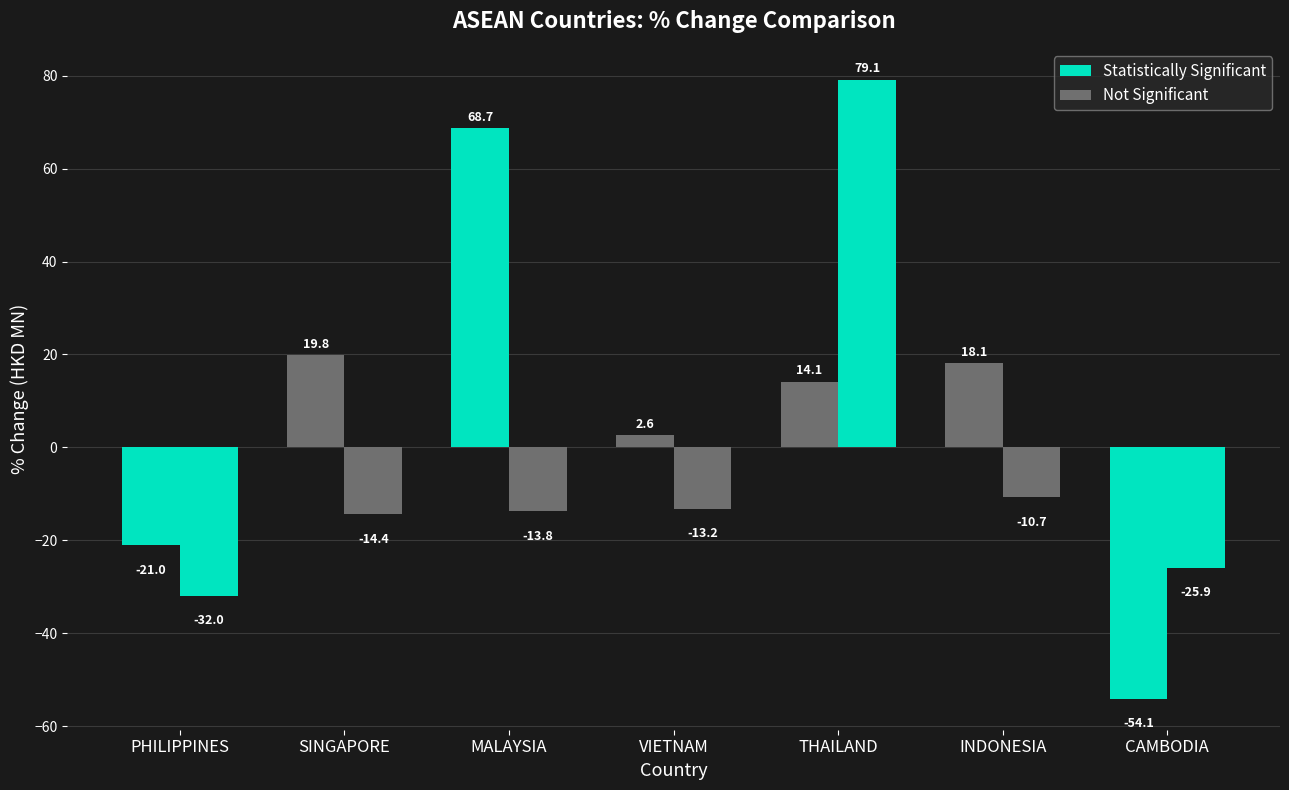

Does the chart contain any negative values?

Yes